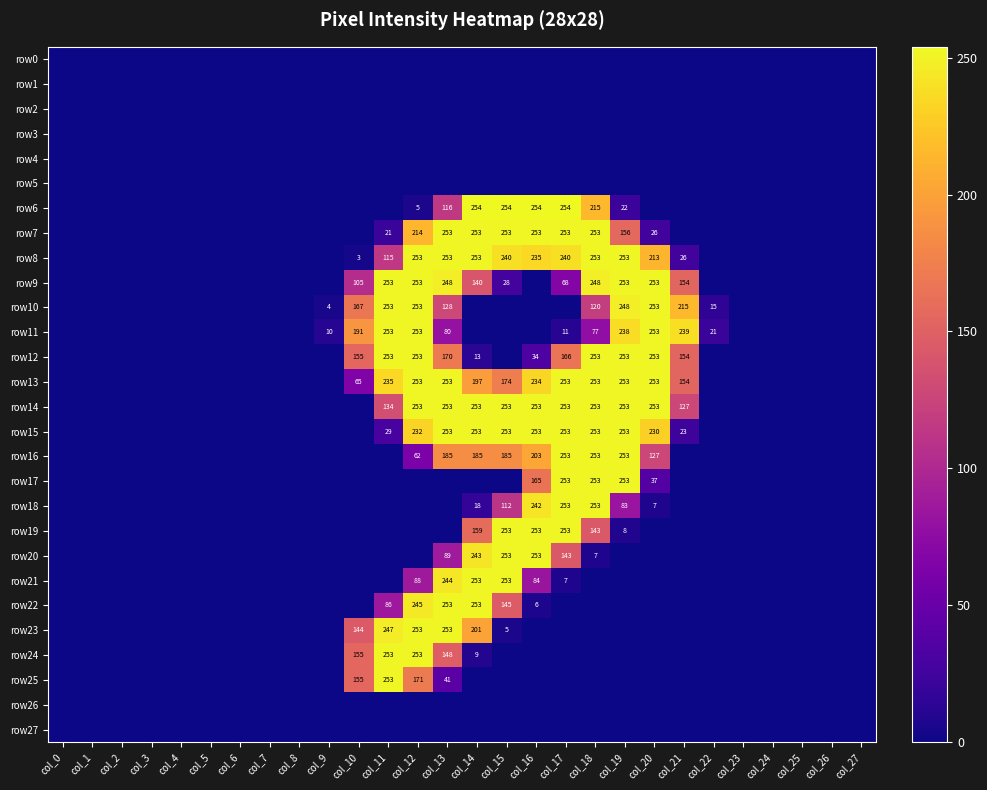

True or false: row13 has a value of 439 at col_20.

False